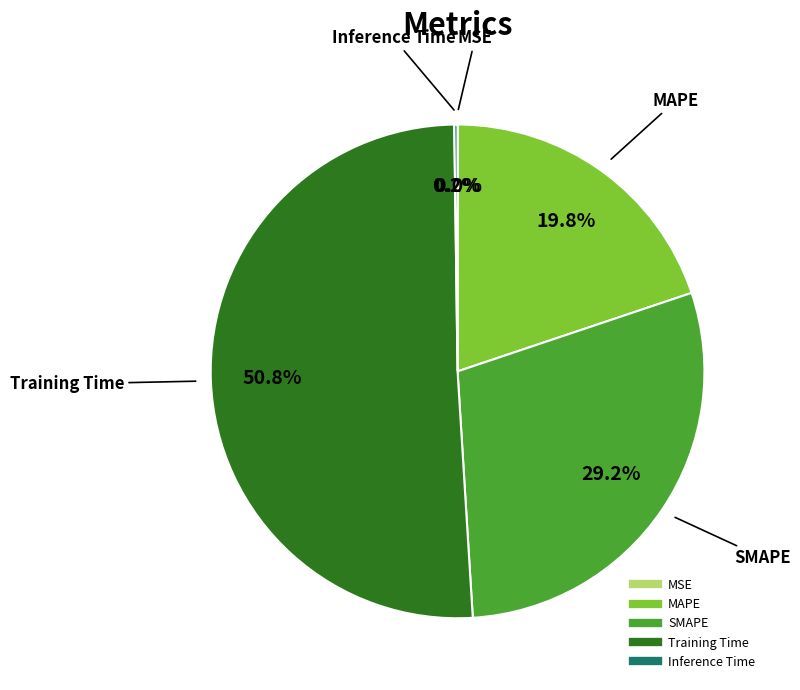

Does Training Time represent more than half of the total?

Yes